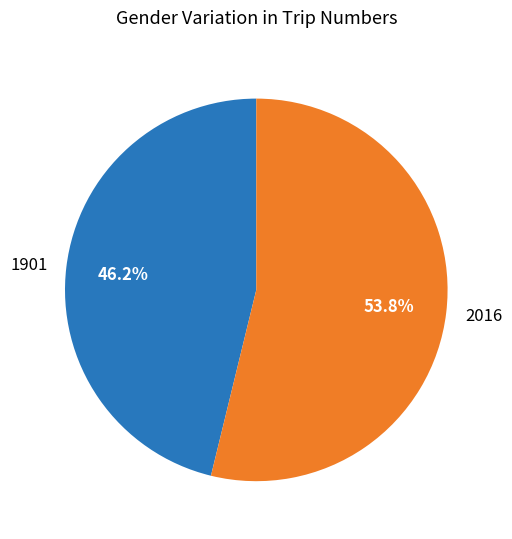

How many segments does this pie chart have?

2